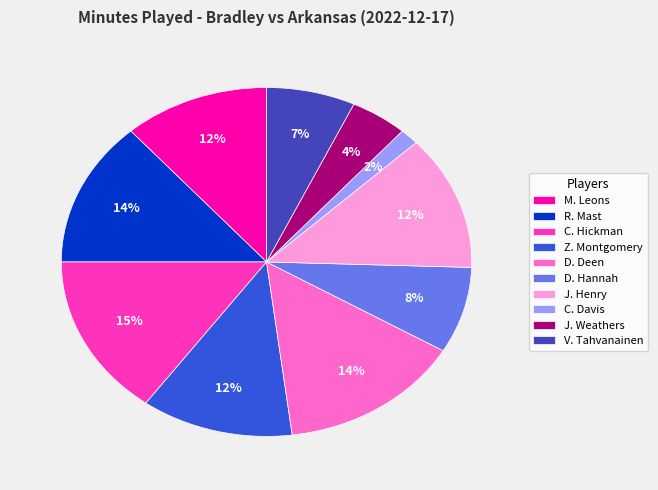

What percentage is the V. Tahvanainen slice, to the nearest percent?

7%